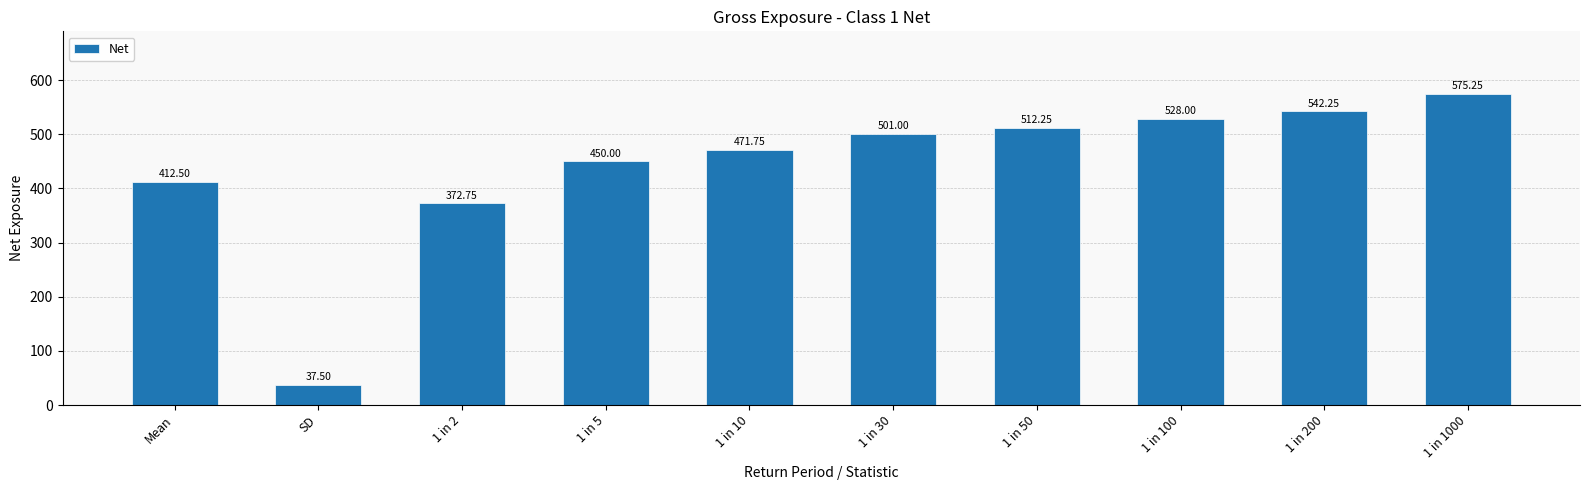

What is the sum of the values at SD and 1 in 1000?

612.8